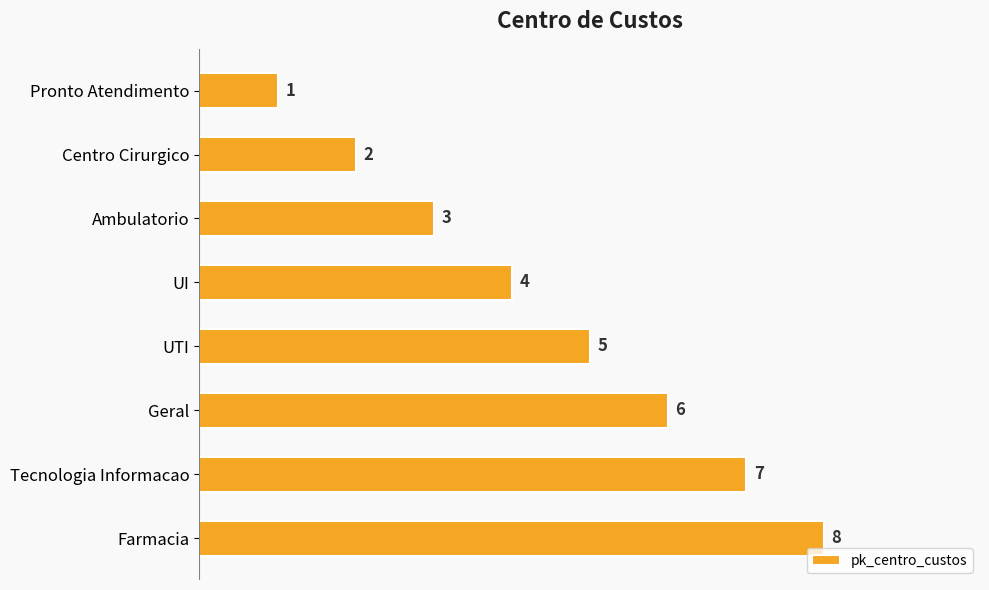

Rank the categories by value from highest to lowest.

Farmacia, Tecnologia Informacao, Geral, UTI, UI, Ambulatorio, Centro Cirurgico, Pronto Atendimento